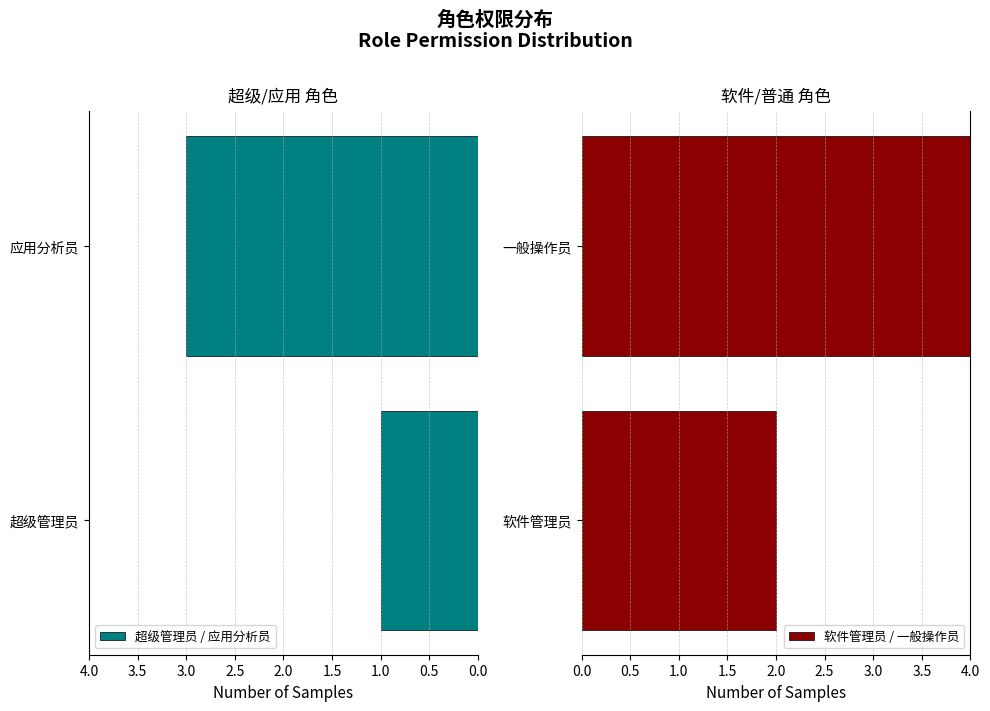

Count the 超级管理员 / 应用分析员 values in the range 1 to 3.

2